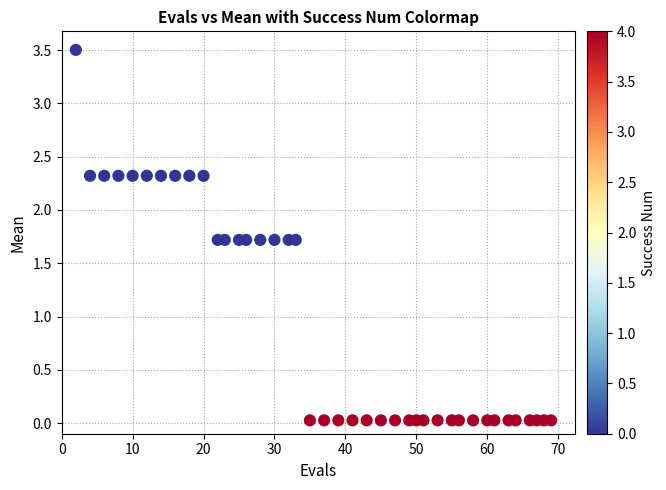

What is the range of Y values (max minus min)?

3.5